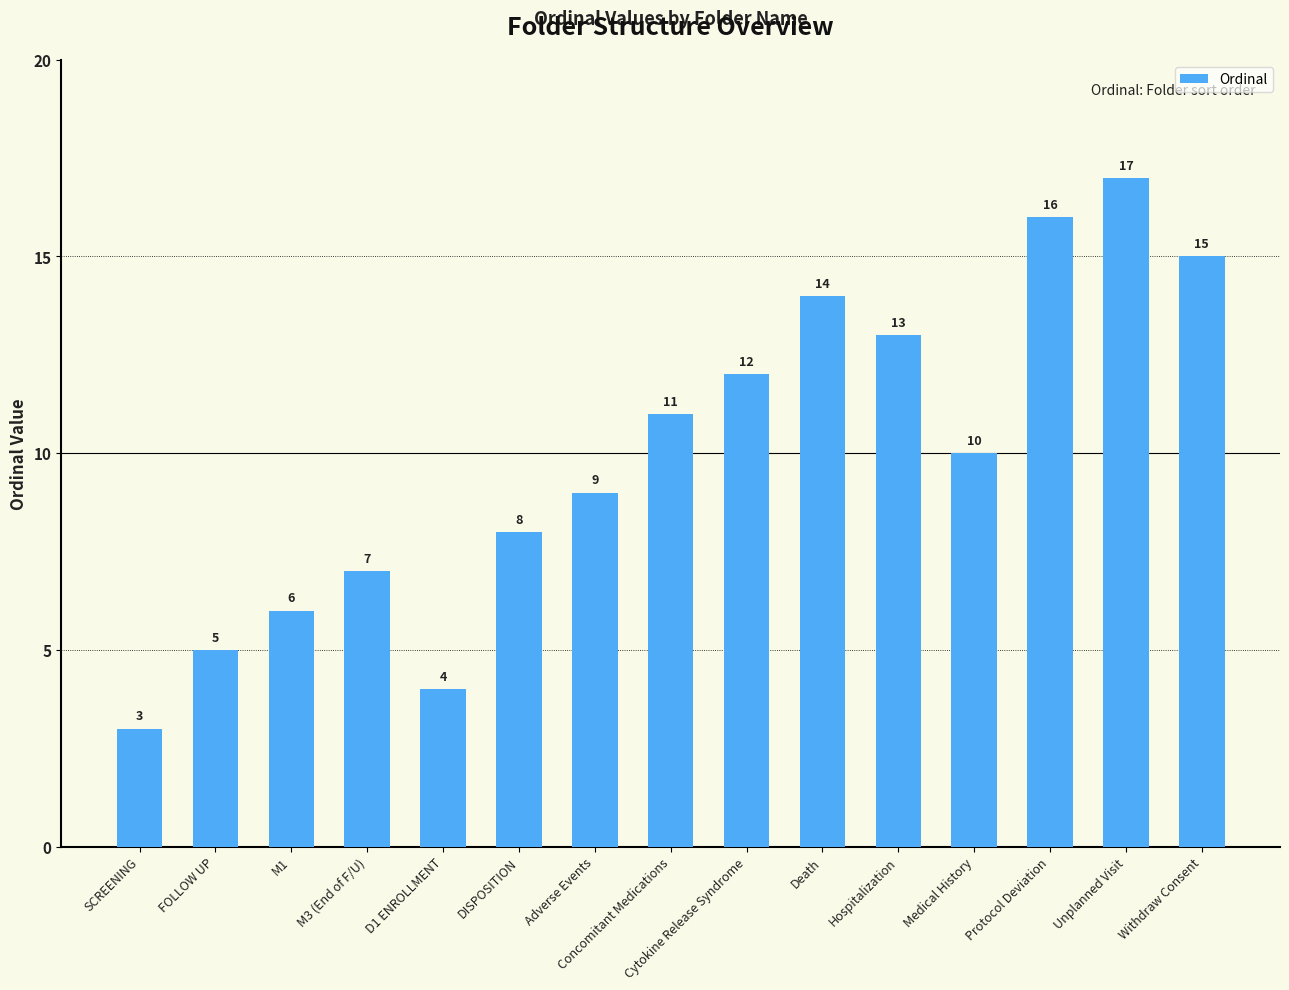

Reading left to right, what are all the values shown in this chart?

SCREENING=3	FOLLOW UP=5	M1=6	M3 (End of F/U)=7	D1 ENROLLMENT=4	DISPOSITION=8	Adverse Events=9	Concomitant Medications=11	Cytokine Release Syndrome=12	Death=14	Hospitalization=13	Medical History=10	Protocol Deviation=16	Unplanned Visit=17	Withdraw Consent=15